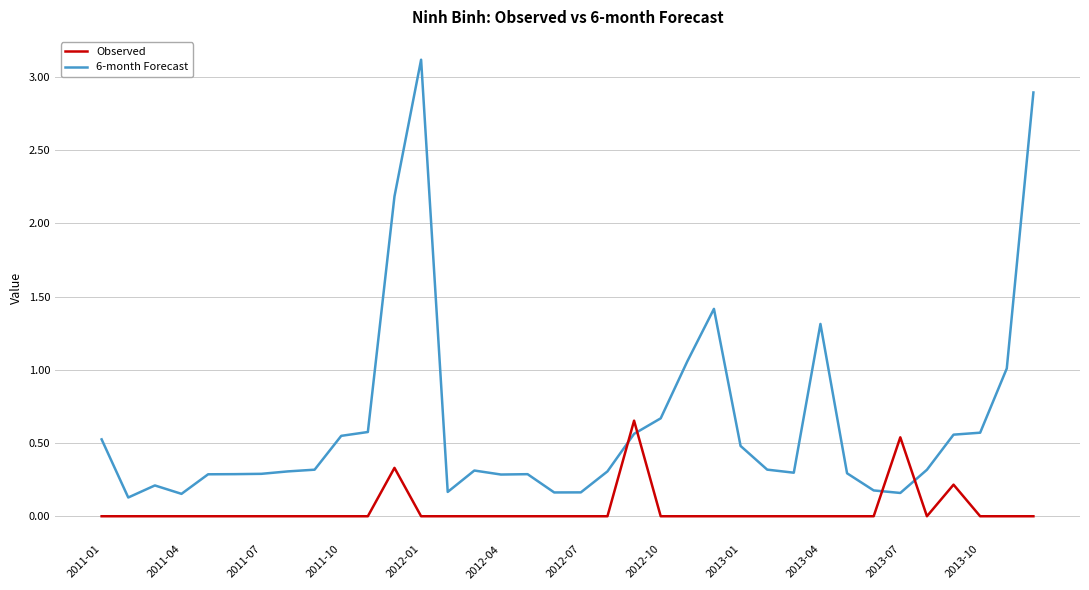

Count the number of data series in this chart.

2